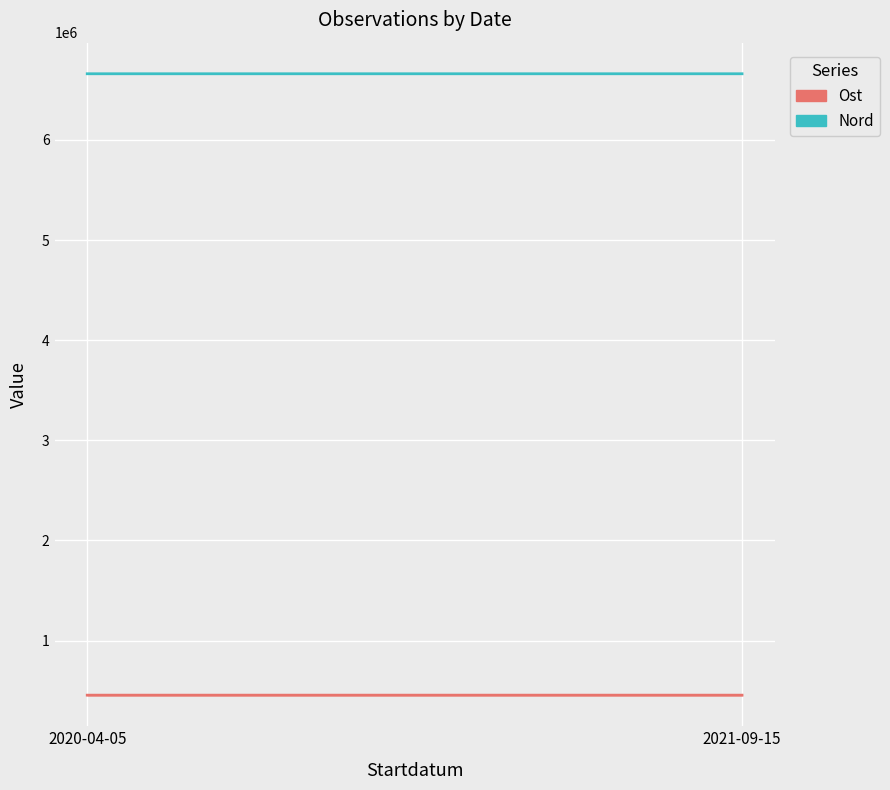

Reading right to left, list all the values displayed in this chart.

Ost: 2021-09-15=454858.8	2020-04-05=454876.1
Nord: 2021-09-15=6661421.2	2020-04-05=6661408.5